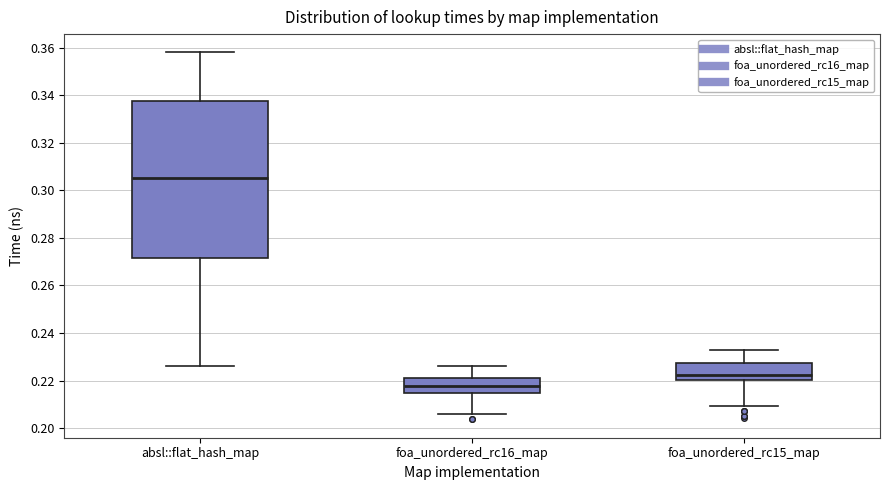

Which box's median line is the highest?

absl::flat_hash_map